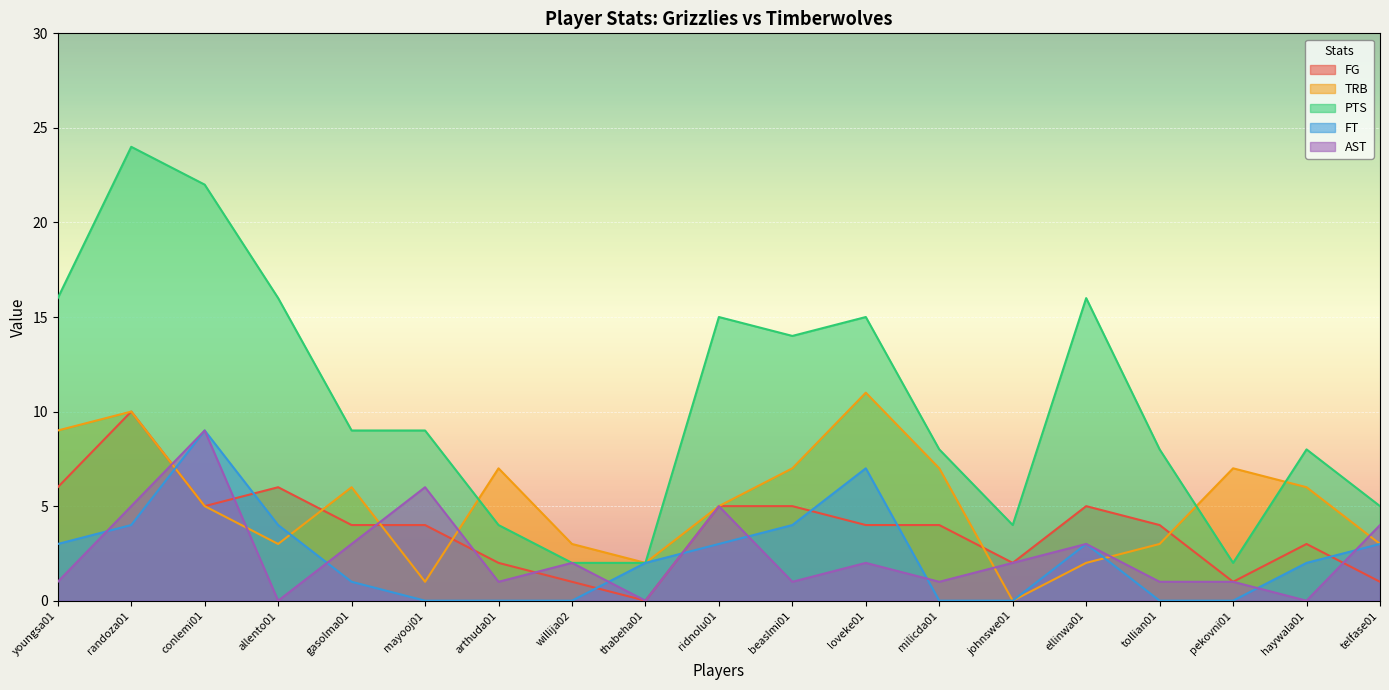

What is the label of the 11th point from the left?

beaslmi01